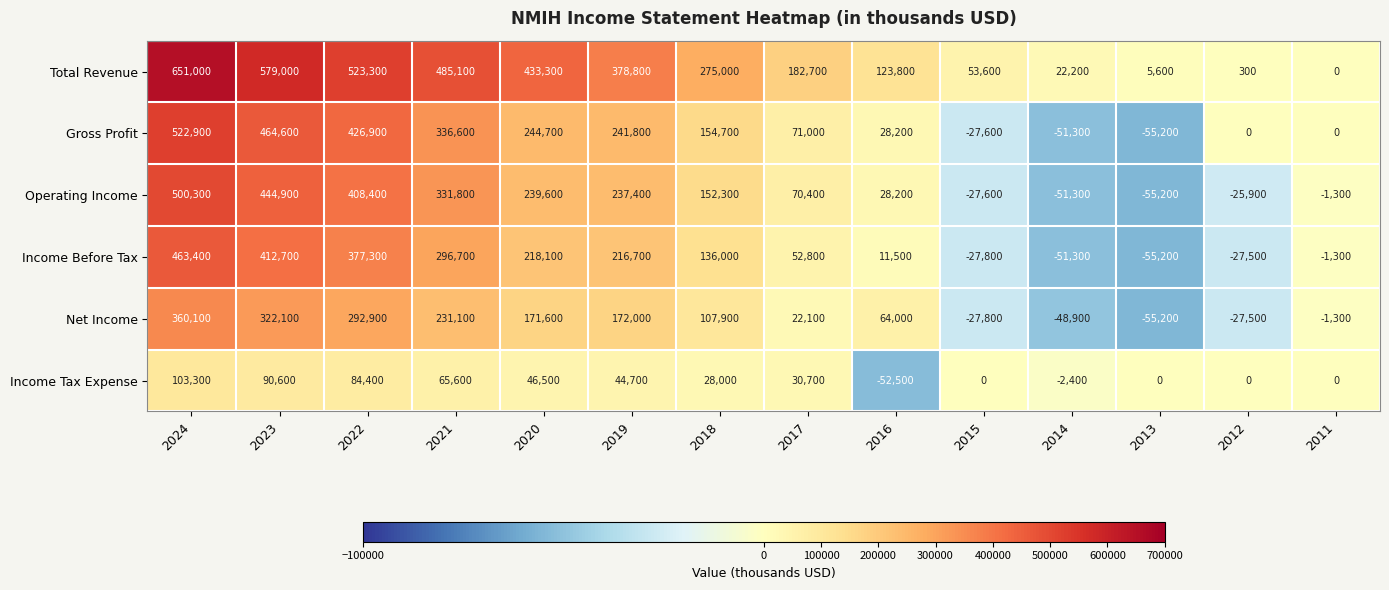

Which category has the lowest value in the Operating Income series?

2013